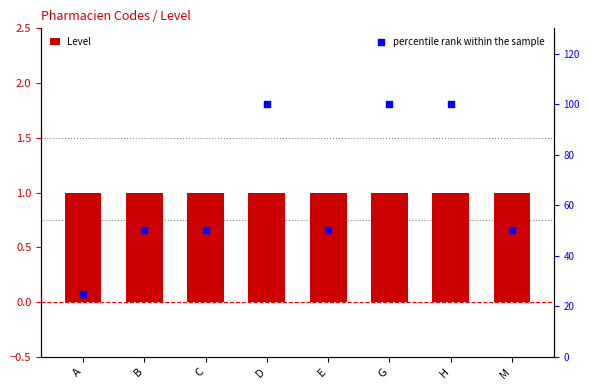

Which series has the largest total across all categories?

percentile rank within the sample